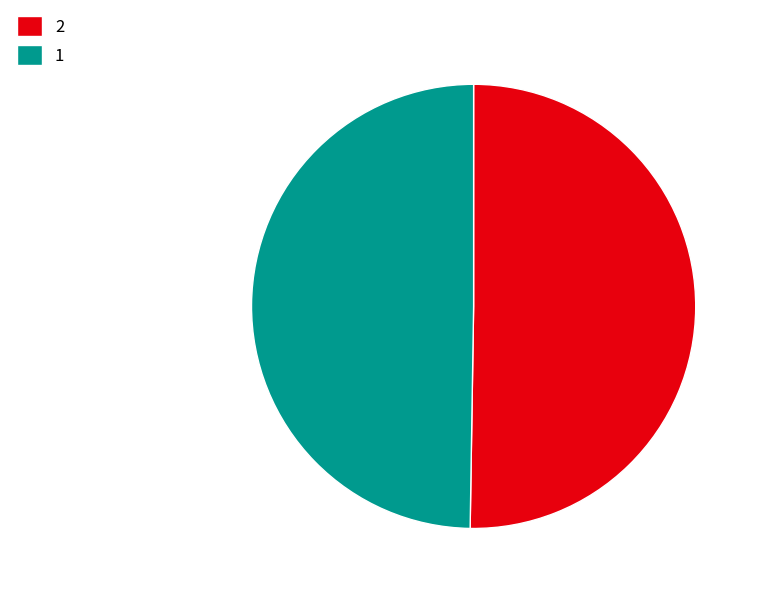

Count the number of slices in the pie.

2